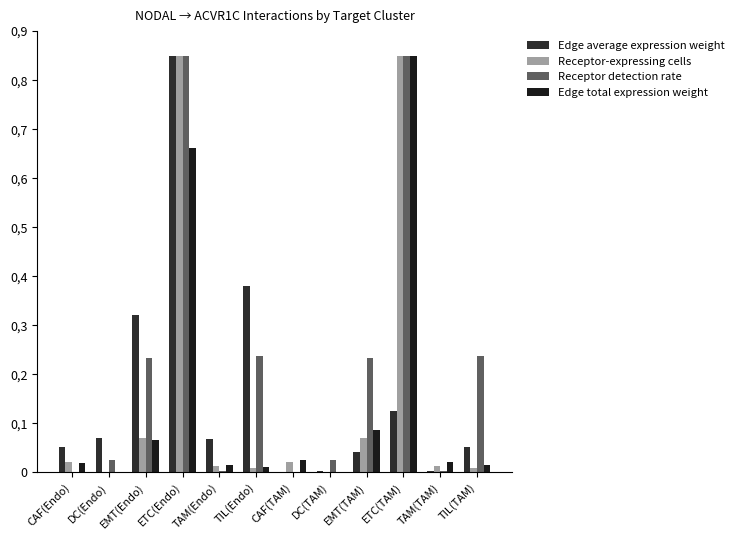

Does the chart contain stacked bars?

No